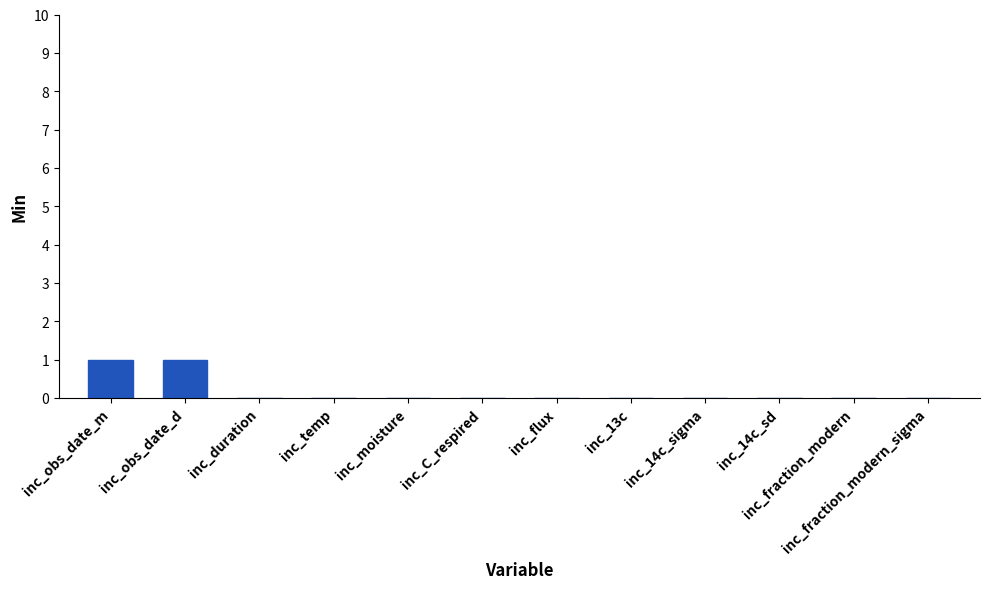

Is it true that the value at inc_temp is 1?

False